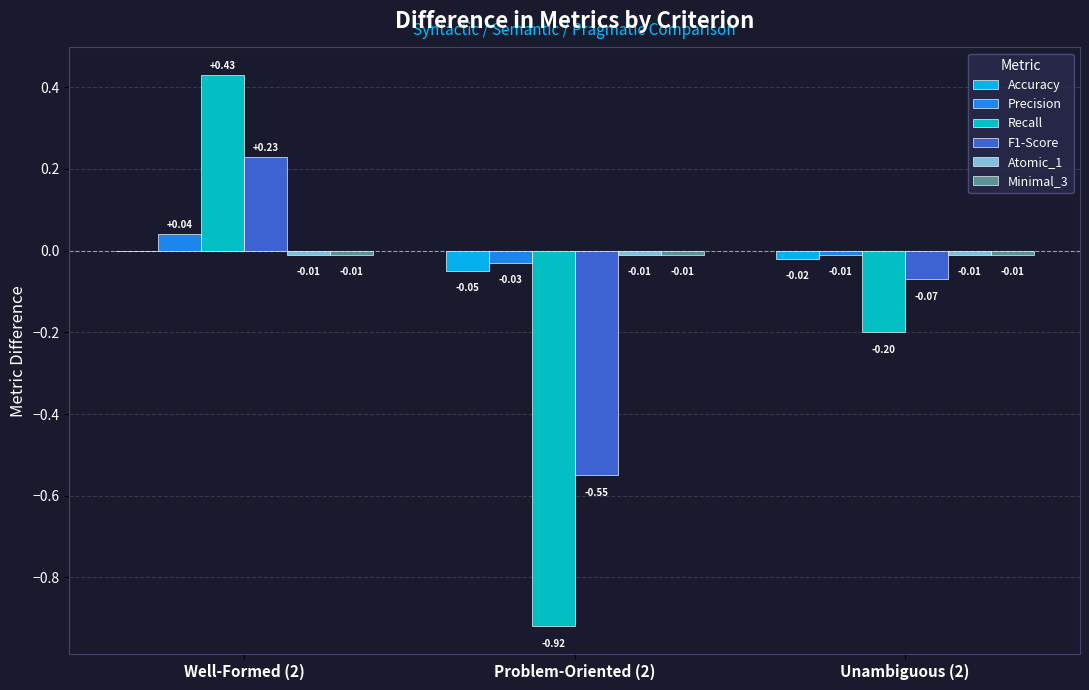

What is the total value across all series at Unambiguous (2)?

-0.3